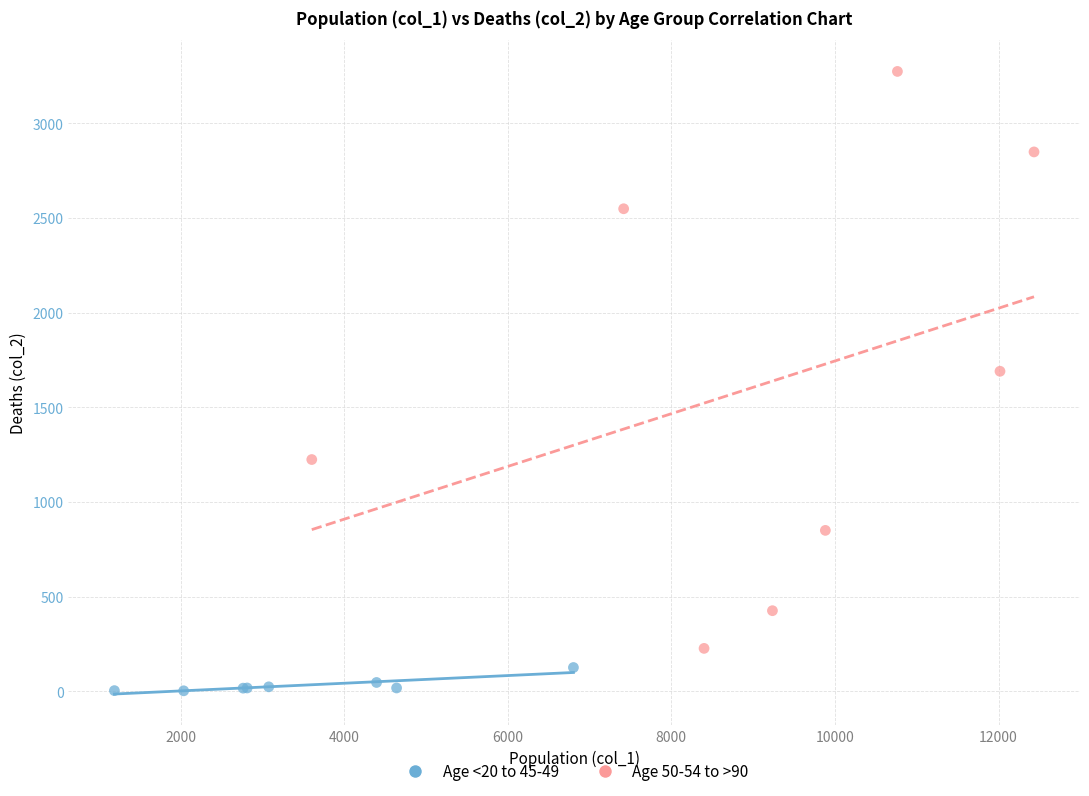

Which series contains the highest Y value?

Age 50-54 to >90